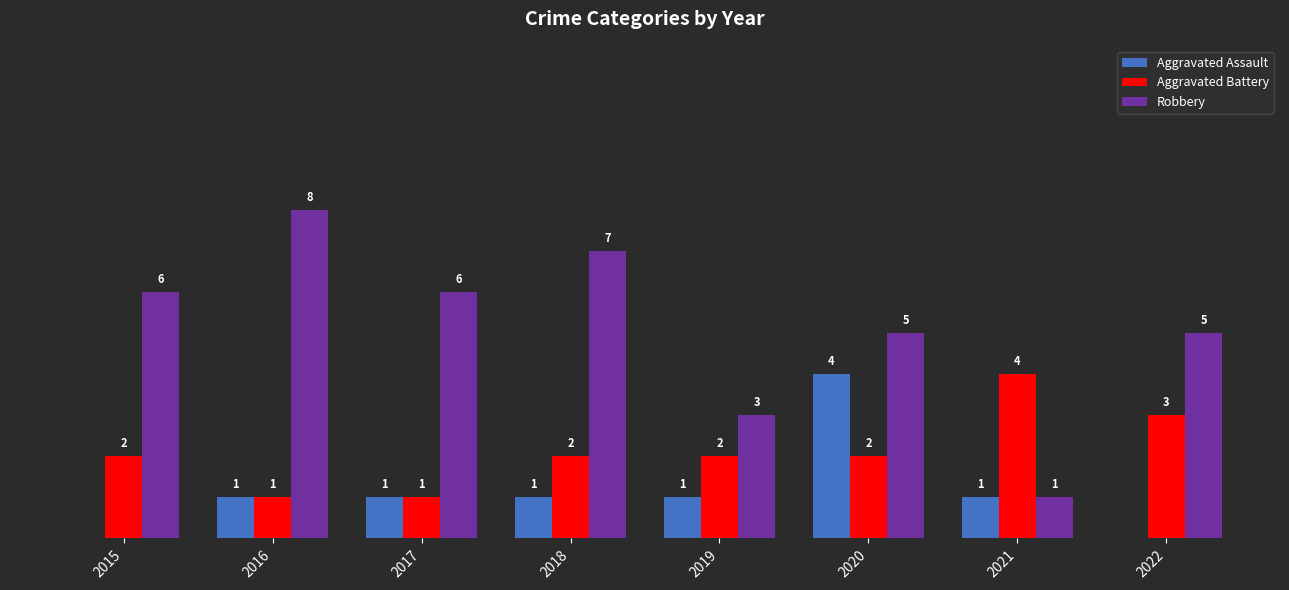

Which series has the largest total across all categories?

Robbery